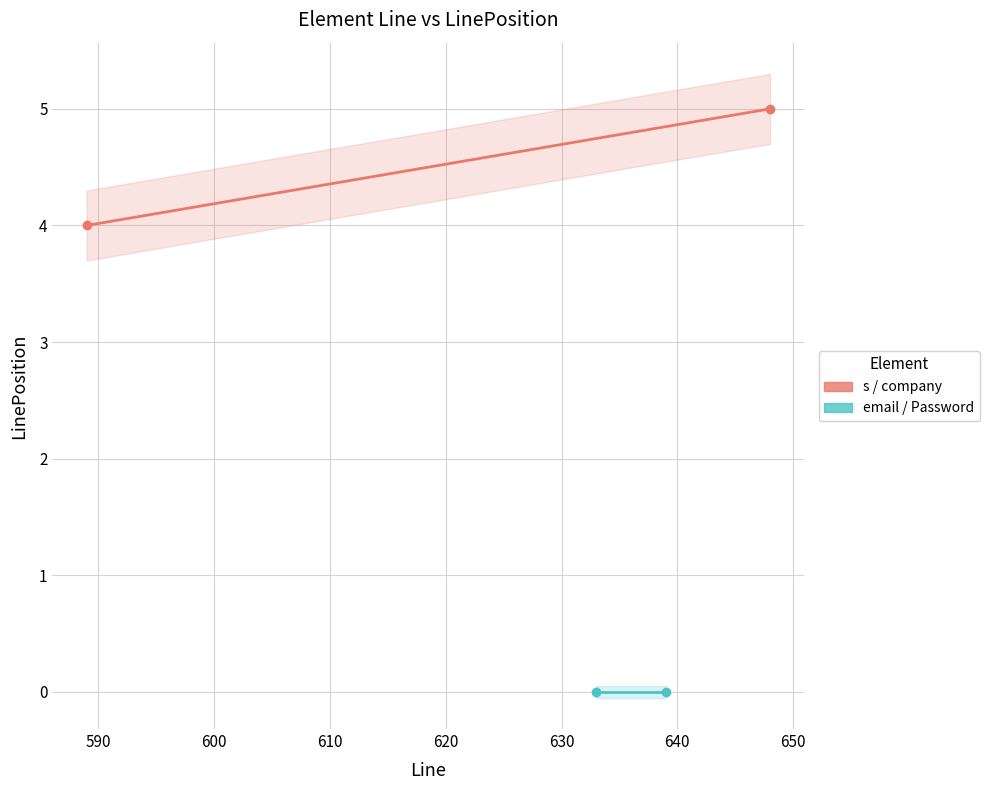

Is this an area chart (filled region under the line)?

No